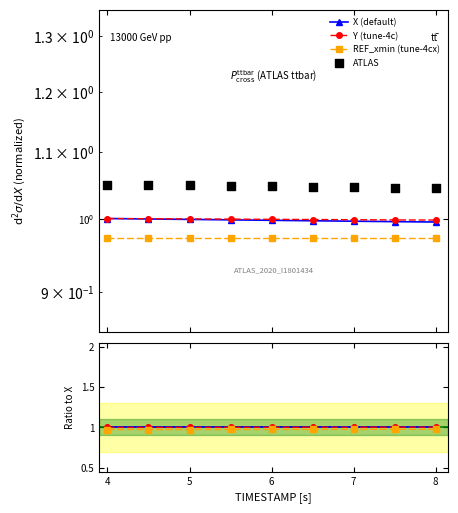

What is the total value across all series at 6?

4.0